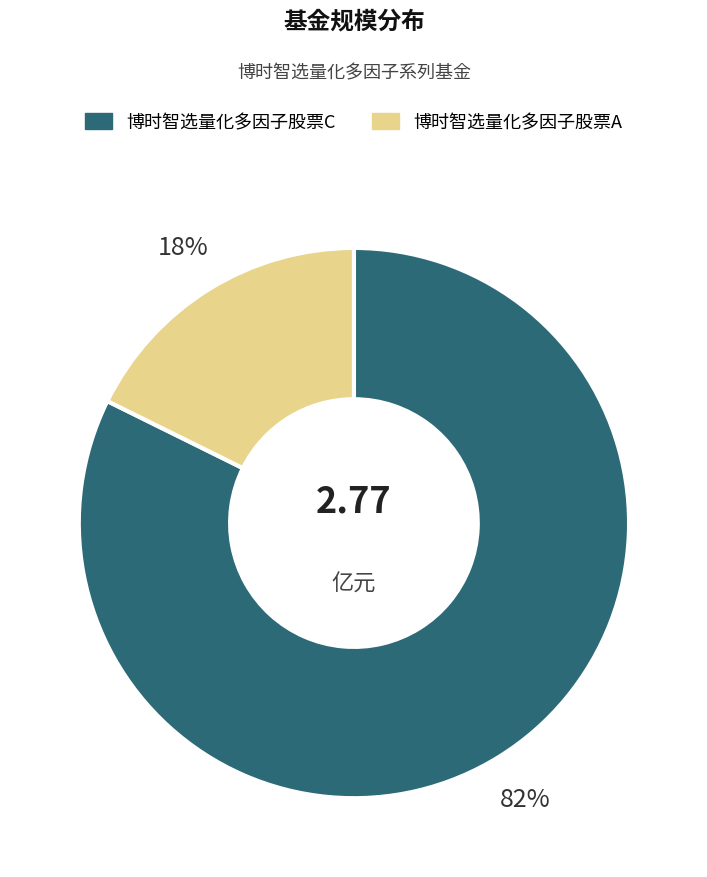

What is the largest slice in the pie chart?

博时智选量化多因子股票C